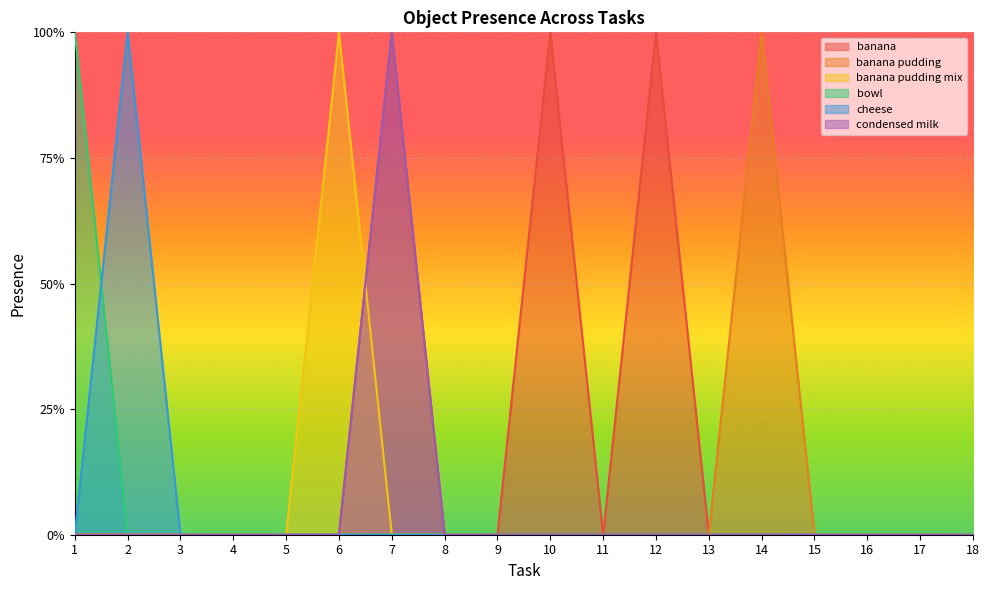

Is it true that banana pudding mix equals 0 at 9?

True